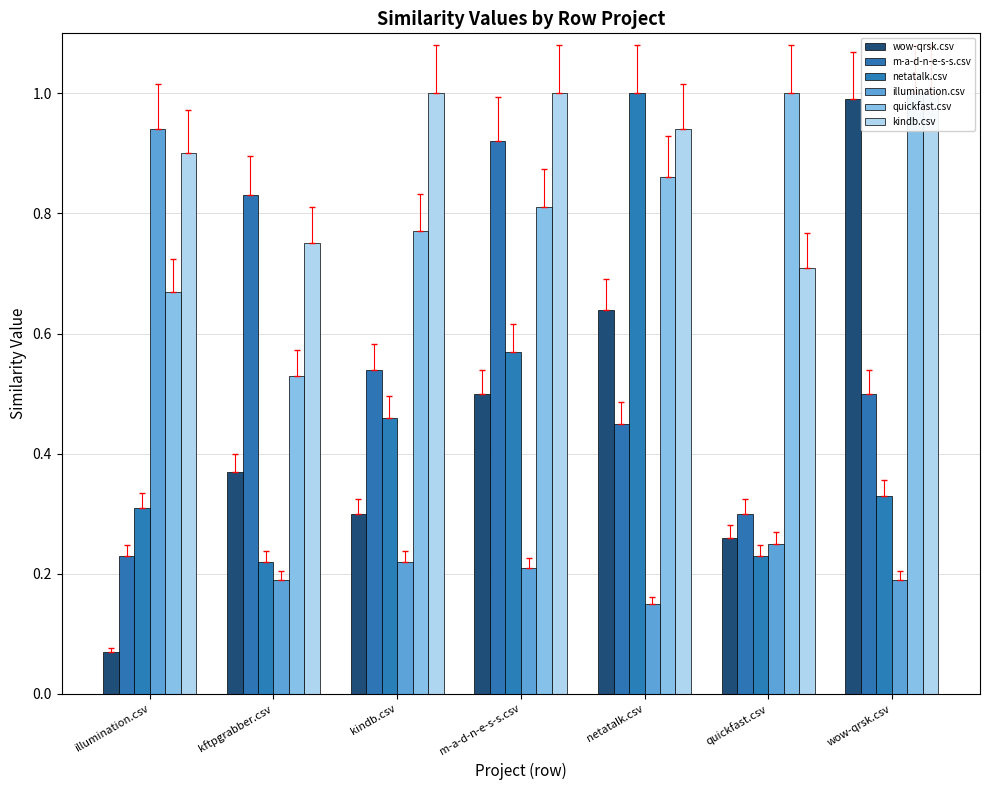

Reading left to right, extract all data points from this chart.

wow-qrsk.csv: illumination.csv=0.1	kftpgrabber.csv=0.4	kindb.csv=0.3	m-a-d-n-e-s-s.csv=0.5	netatalk.csv=0.6	quickfast.csv=0.3	wow-qrsk.csv=1.0
m-a-d-n-e-s-s.csv: illumination.csv=0.2	kftpgrabber.csv=0.8	kindb.csv=0.5	m-a-d-n-e-s-s.csv=0.9	netatalk.csv=0.5	quickfast.csv=0.3	wow-qrsk.csv=0.5
netatalk.csv: illumination.csv=0.3	kftpgrabber.csv=0.2	kindb.csv=0.5	m-a-d-n-e-s-s.csv=0.6	netatalk.csv=1.0	quickfast.csv=0.2	wow-qrsk.csv=0.3
illumination.csv: illumination.csv=0.9	kftpgrabber.csv=0.2	kindb.csv=0.2	m-a-d-n-e-s-s.csv=0.2	netatalk.csv=0.1	quickfast.csv=0.2	wow-qrsk.csv=0.2
quickfast.csv: illumination.csv=0.7	kftpgrabber.csv=0.5	kindb.csv=0.8	m-a-d-n-e-s-s.csv=0.8	netatalk.csv=0.9	quickfast.csv=1.0	wow-qrsk.csv=1.0
kindb.csv: illumination.csv=0.9	kftpgrabber.csv=0.8	kindb.csv=1.0	m-a-d-n-e-s-s.csv=1.0	netatalk.csv=0.9	quickfast.csv=0.7	wow-qrsk.csv=1.0